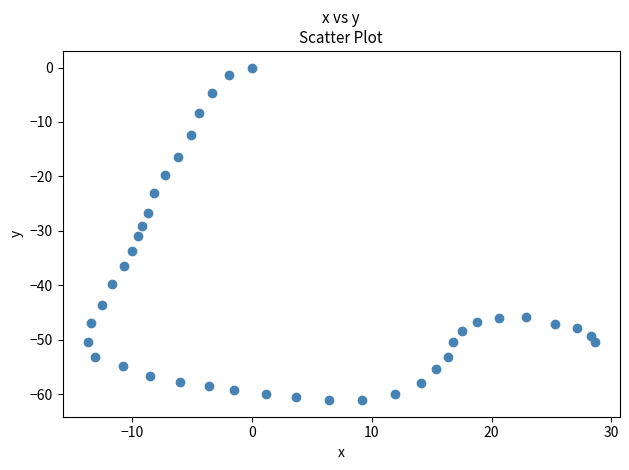

What is the range of X values (max minus min)?

42.3